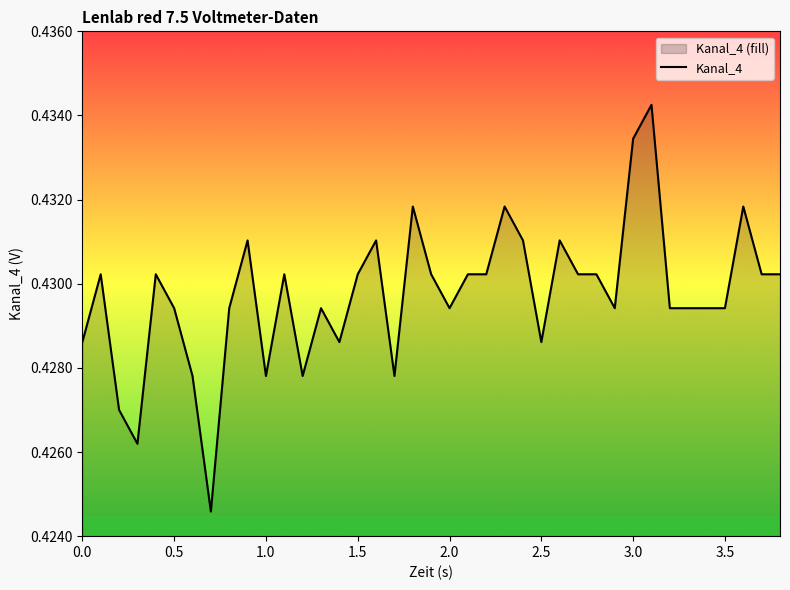

Reading right to left, what are all the values shown in this chart?

0.4	0.4	0.4	0.4	0.4	0.4	0.4	0.4	0.4	0.4	0.4	0.4	0.4	0.4	0.4	0.4	0.4	0.4	0.4	0.4	0.4	0.4	0.4	0.4	0.4	0.4	0.4	0.4	0.4	0.4	0.4	0.4	0.4	0.4	0.4	0.4	0.4	0.4	0.4